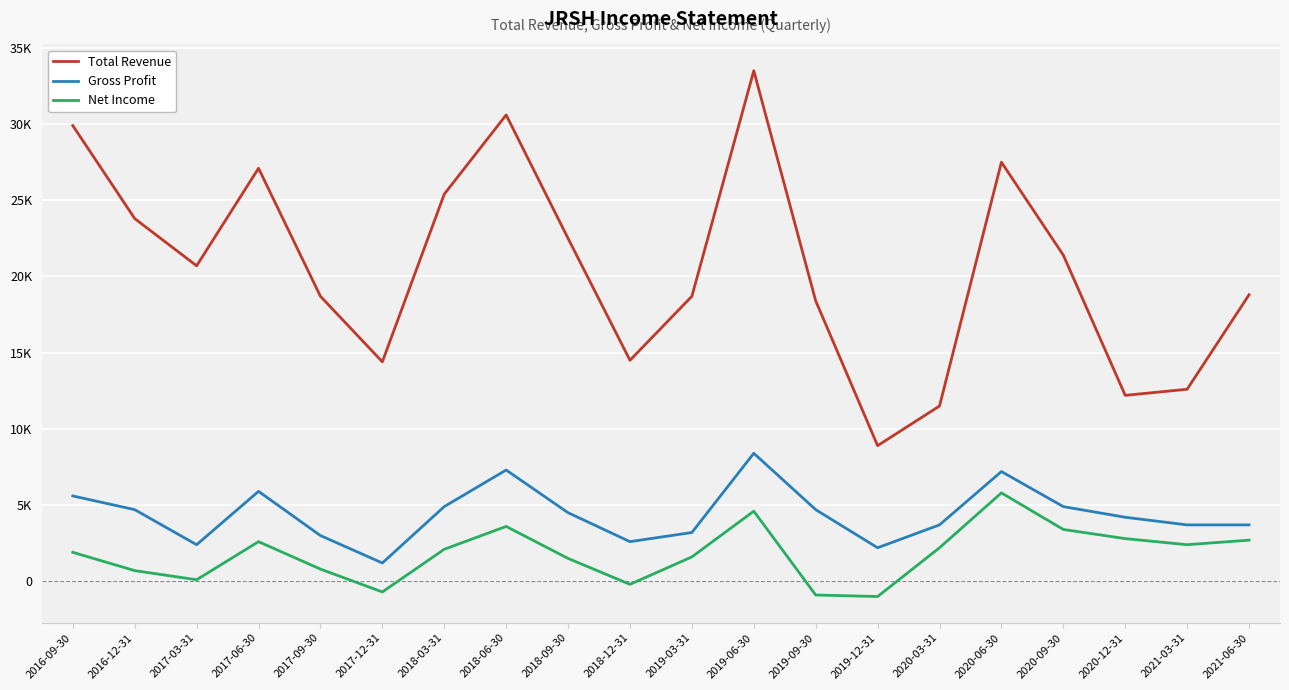

What is the value of the Gross Profit point at the 15th from the left?

3700